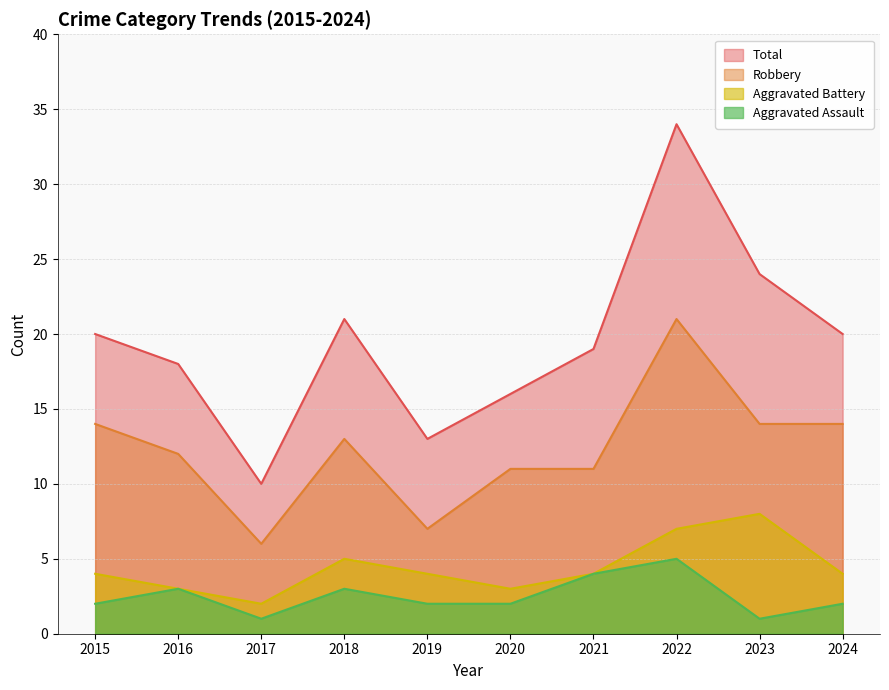

True or false: Robbery has a value of 13 at 2018.

True